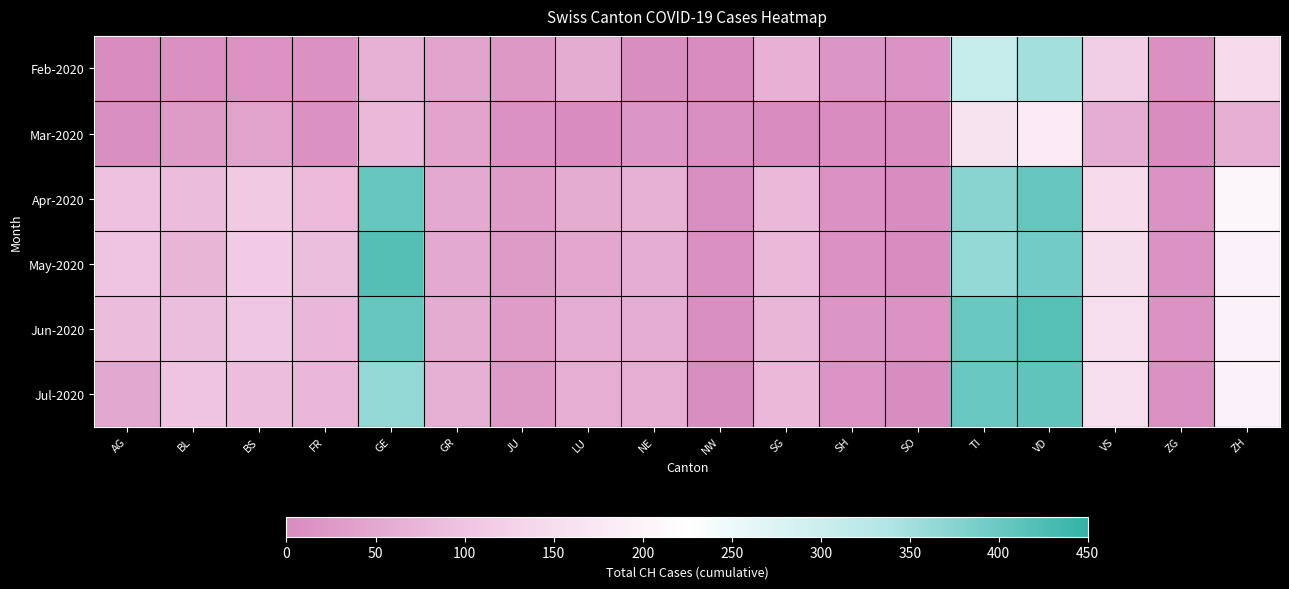

At which category is the sum across all series the highest?

VD